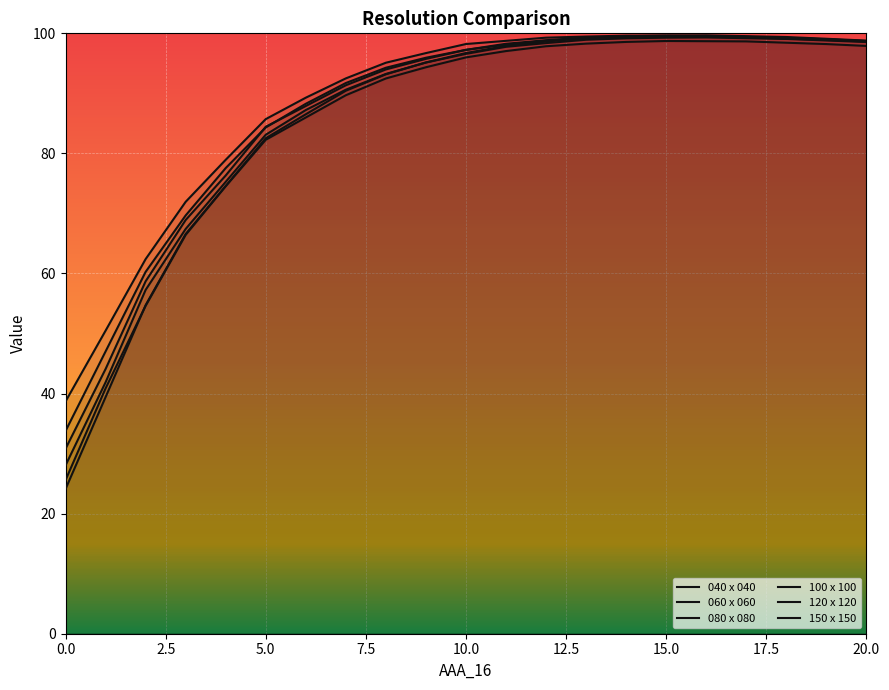

What is the difference between the maximum and minimum values in the 120 x 120 series?

65.8